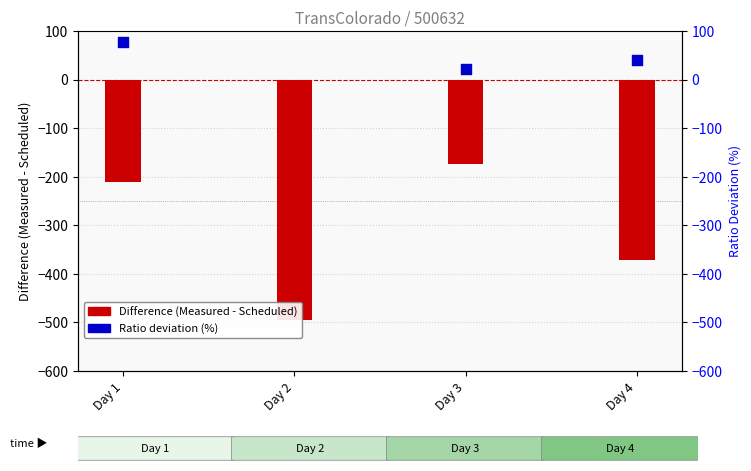

Is the value of Difference at Day 3 greater than the value of Ratio (Measured/Scheduled %) at Day 2?

No